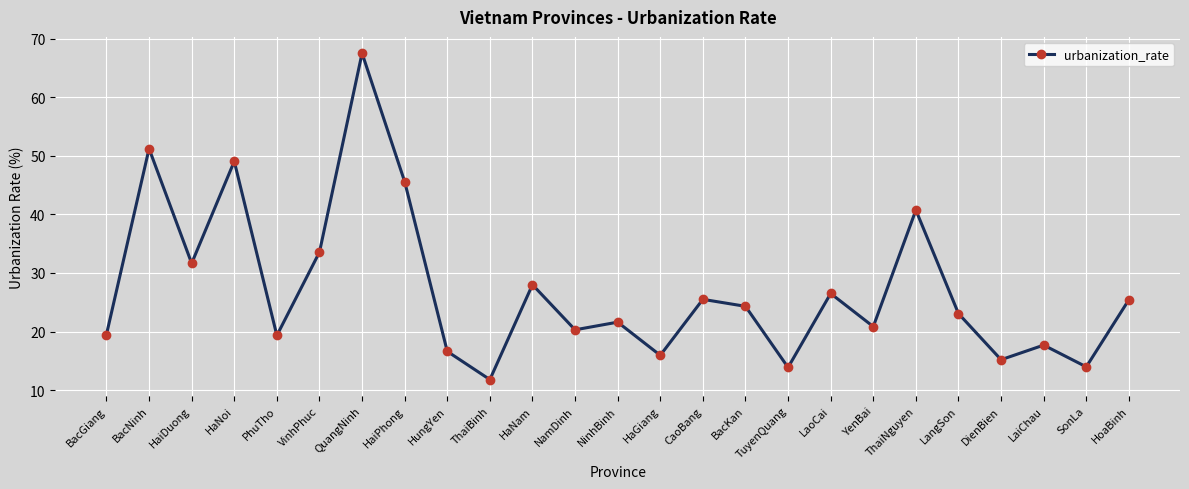

What is the difference between the maximum and minimum values?

55.7